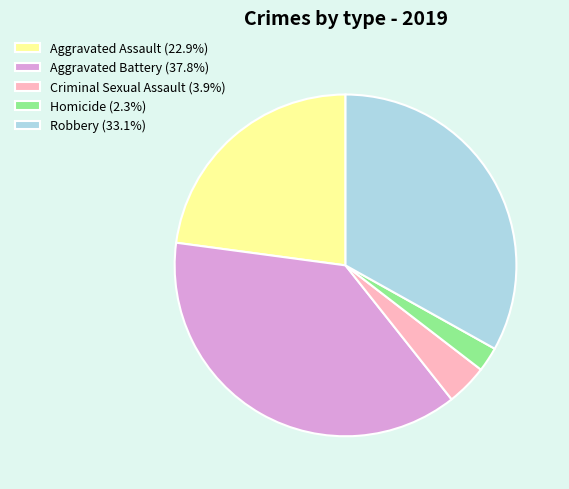

How many segments does this pie chart have?

5